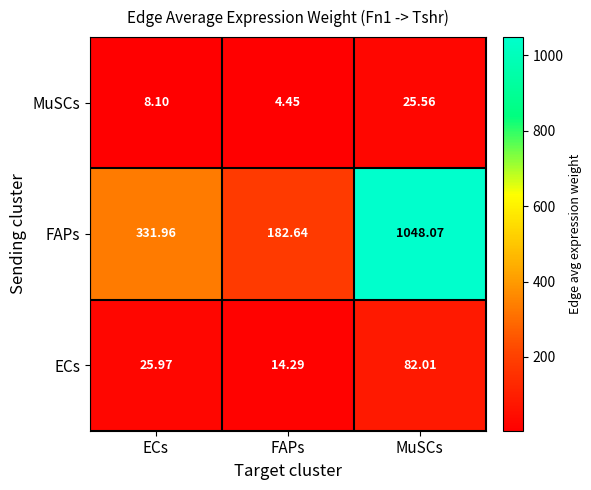

Rank the series at ECs from lowest to highest value.

MuSCs, ECs, FAPs